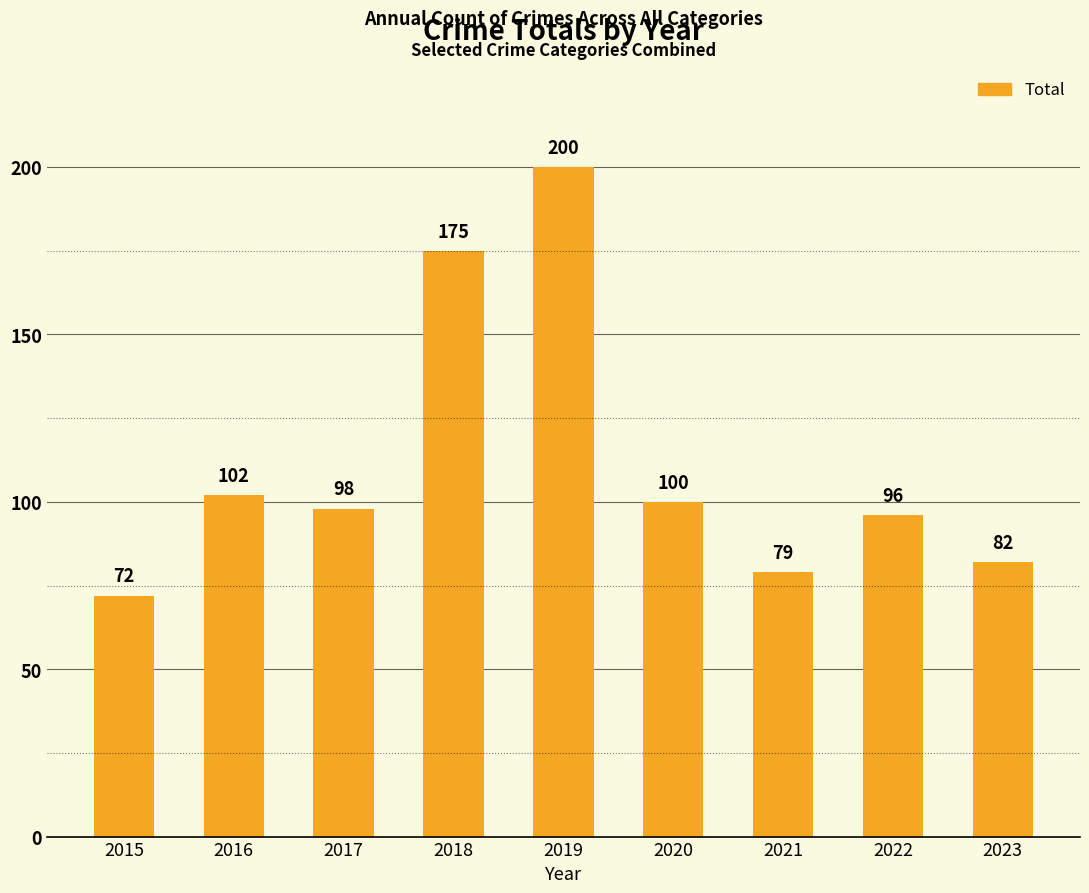

List the labels in order of value, largest first.

2019, 2018, 2016, 2020, 2017, 2022, 2023, 2021, 2015